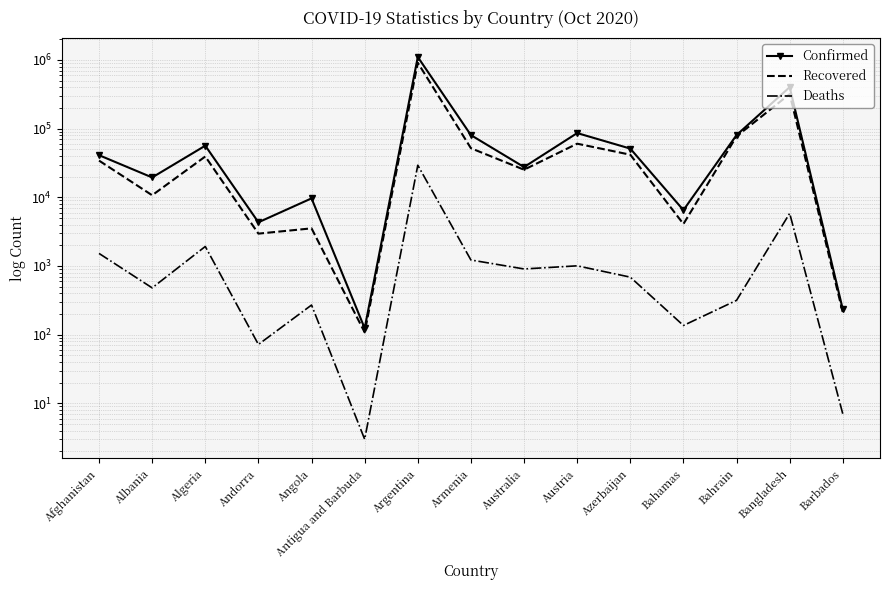

Where is Deaths nearest to the value 14652?

Bangladesh